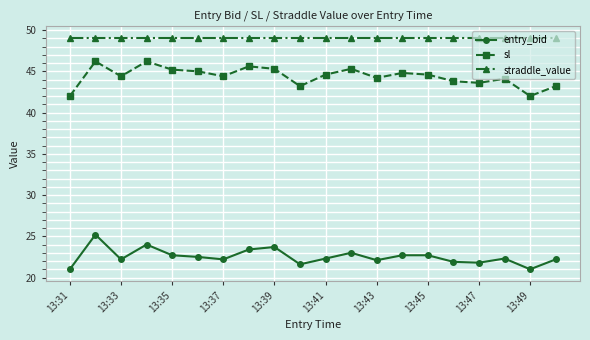

What is the minimum value shown in the chart?

21.0